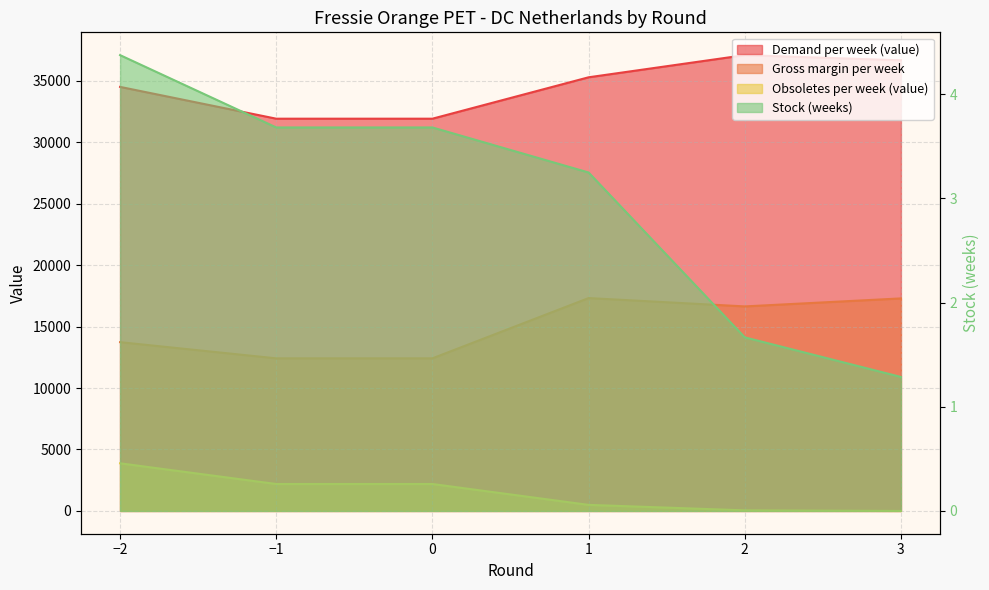

At which category does the chart reach its peak across all series?

2